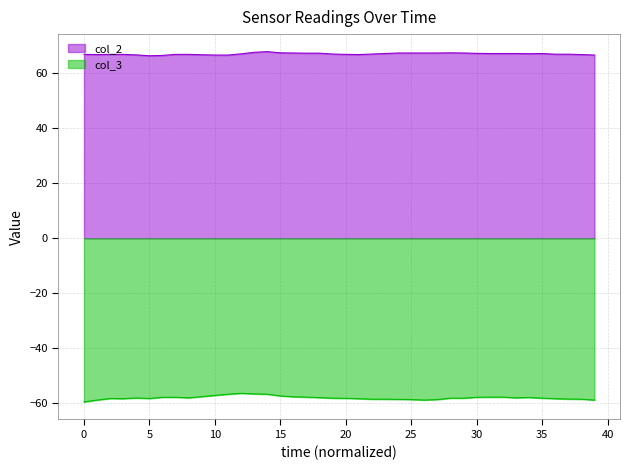

Which series has the widest spread of values?

col_3